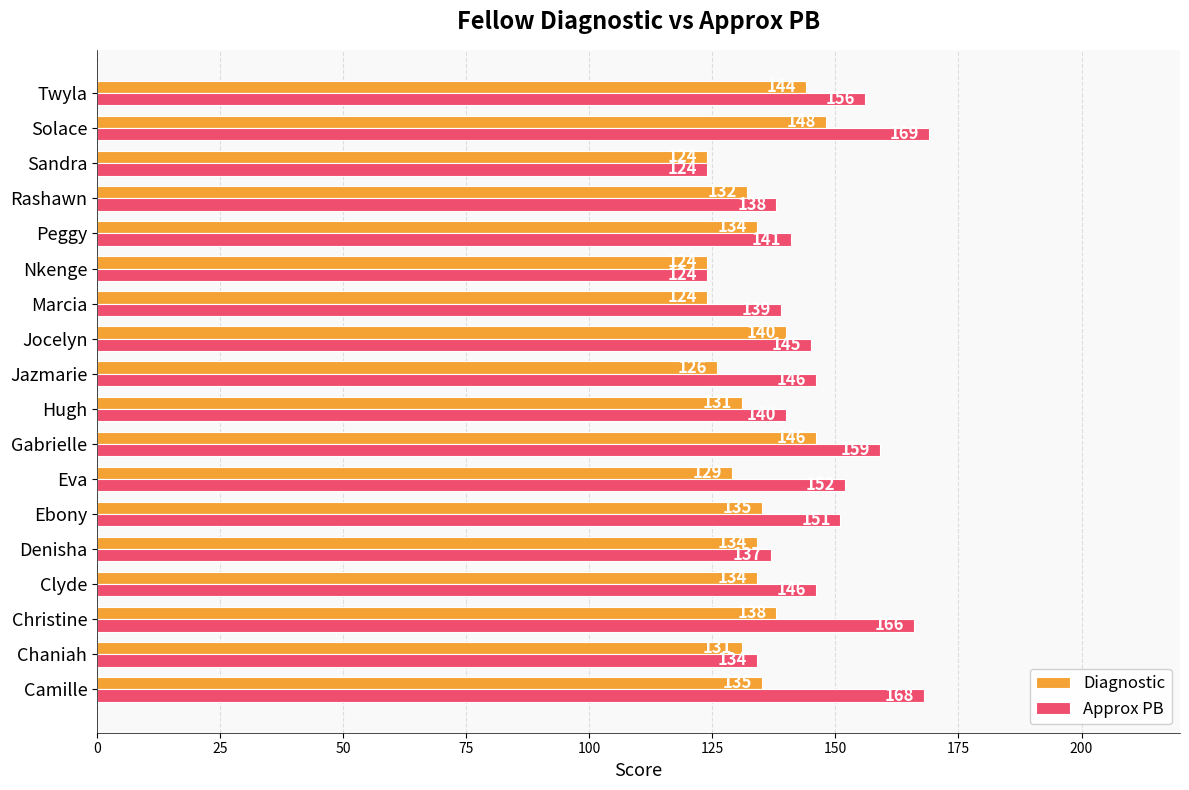

What is the greatest value displayed?

169